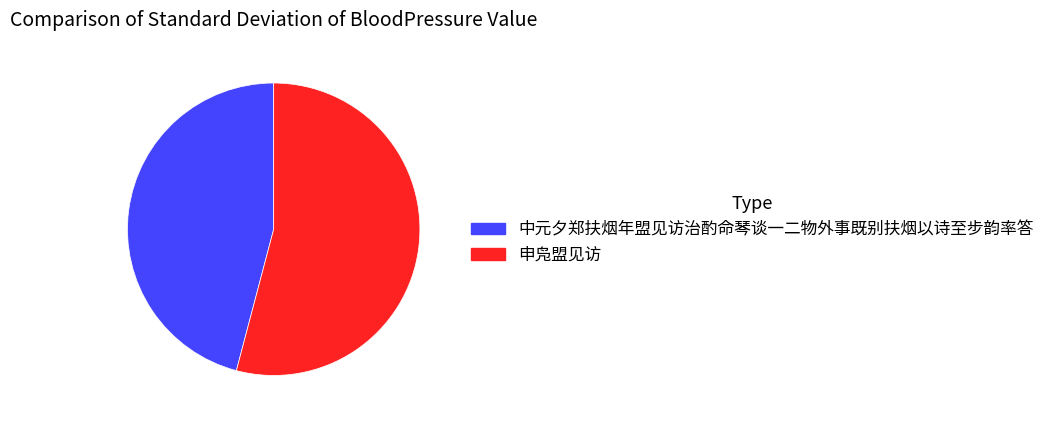

Which category has the smallest portion of the pie?

中元夕郑扶烟年盟见访治酌命琴谈一二物外事既别扶烟以诗至步韵率答